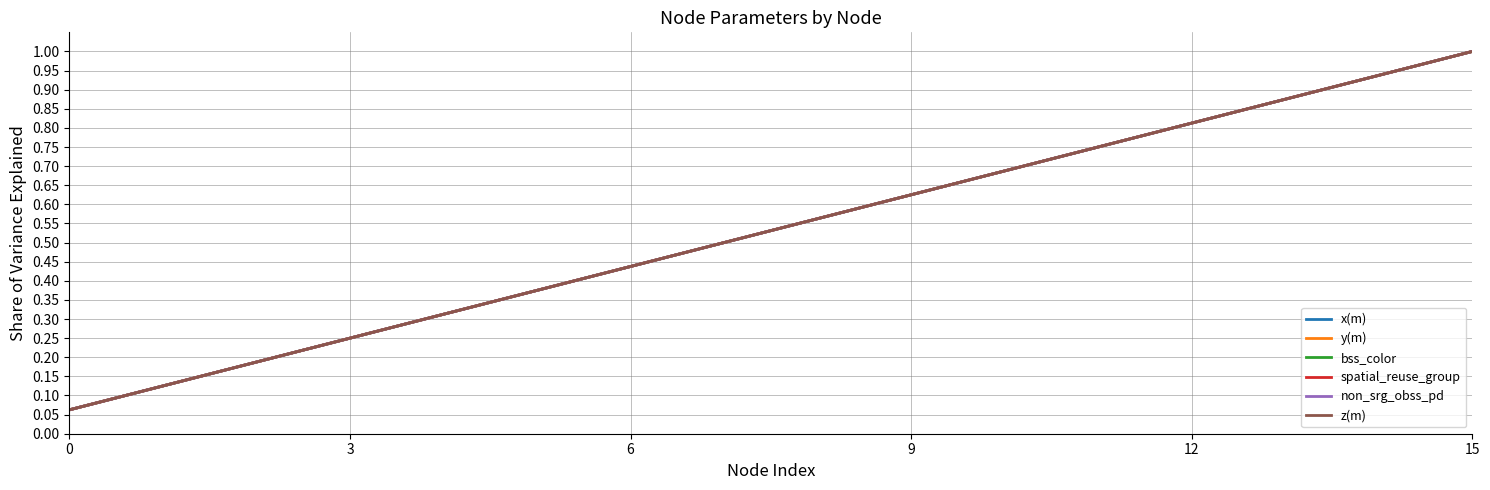

True or false: y(m) and spatial_reuse_group cross at least once.

False